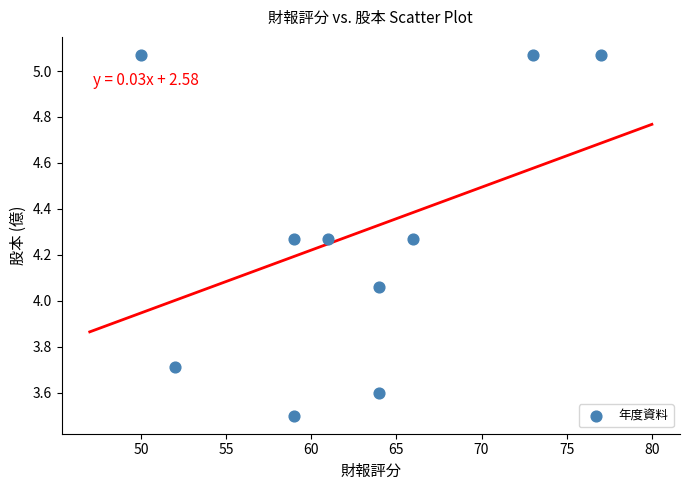

What is the average X value?

62.5